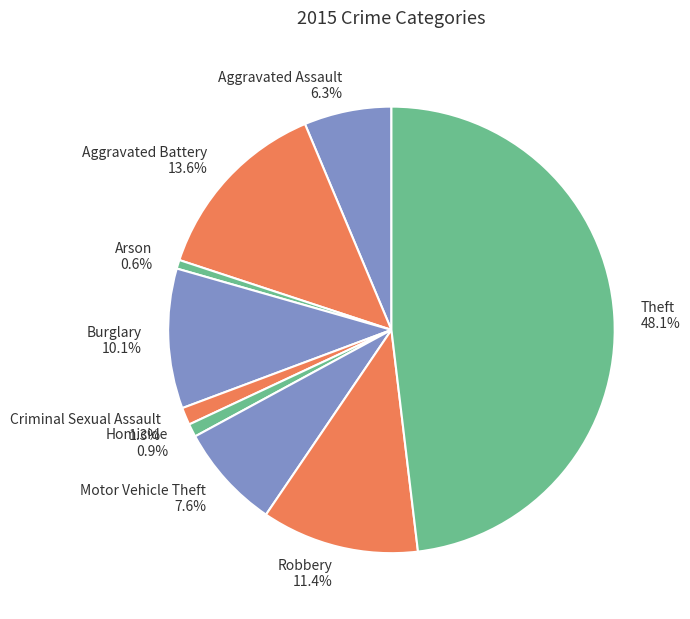

What portion of the pie excludes Arson?

99.4%